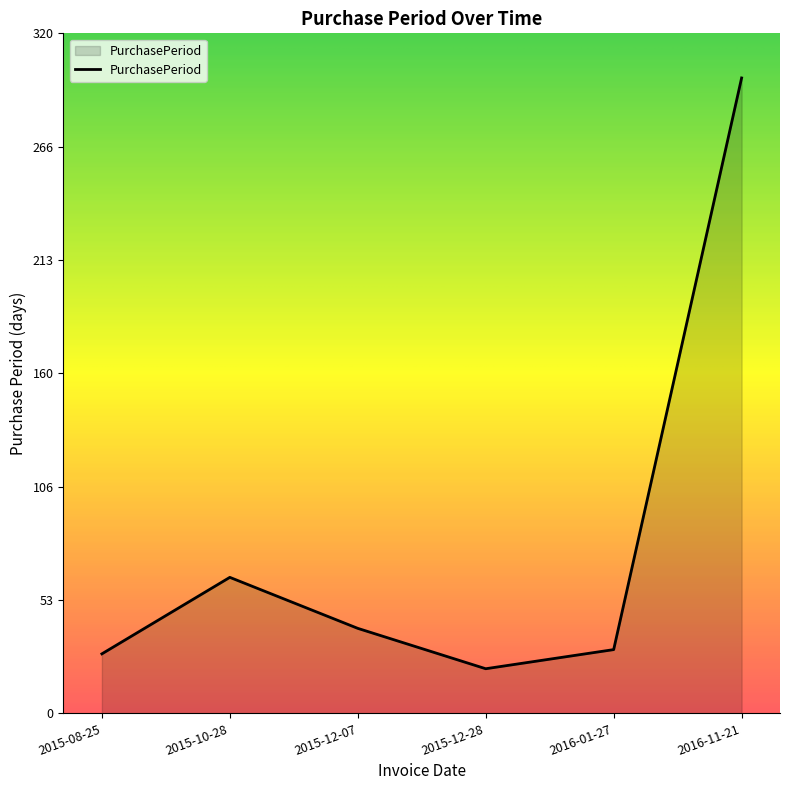

The value at 2016-11-21 is 465. True or false?

False